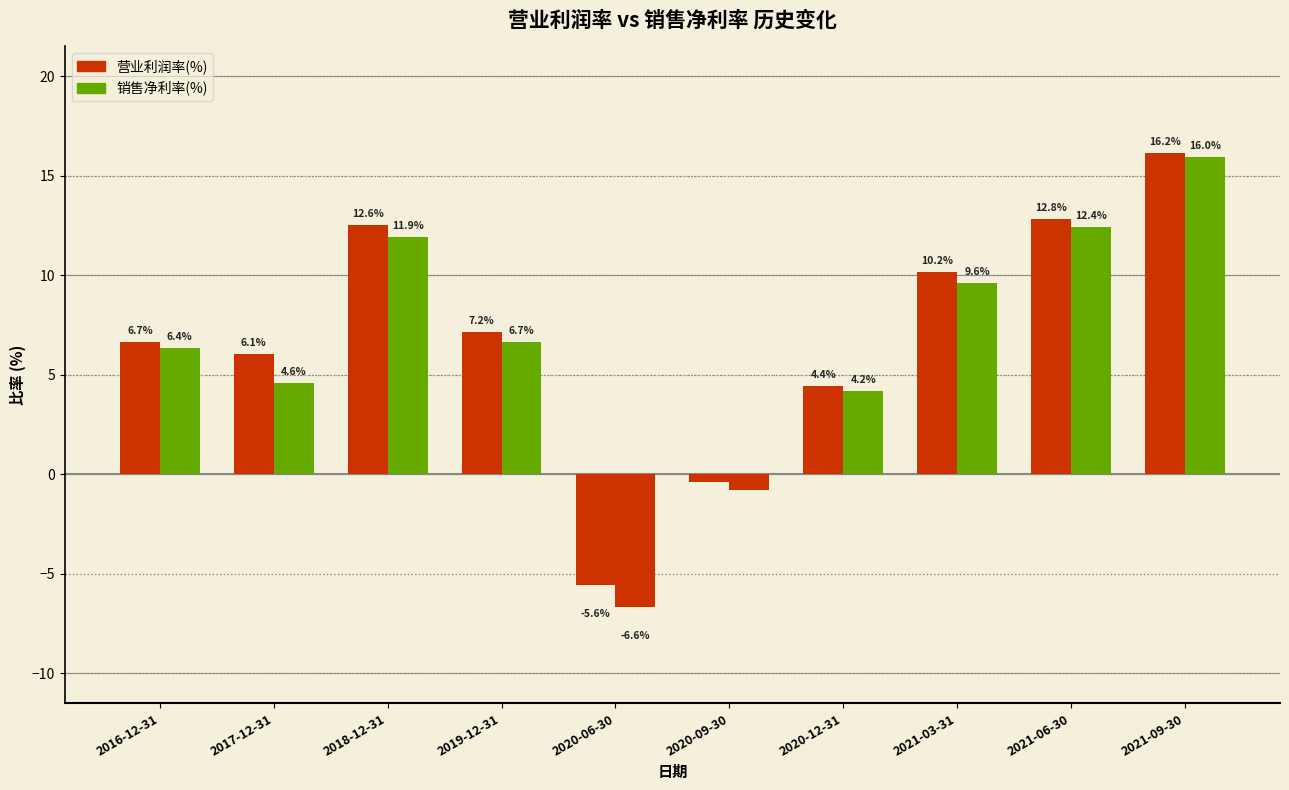

How many bars are there in total?

20